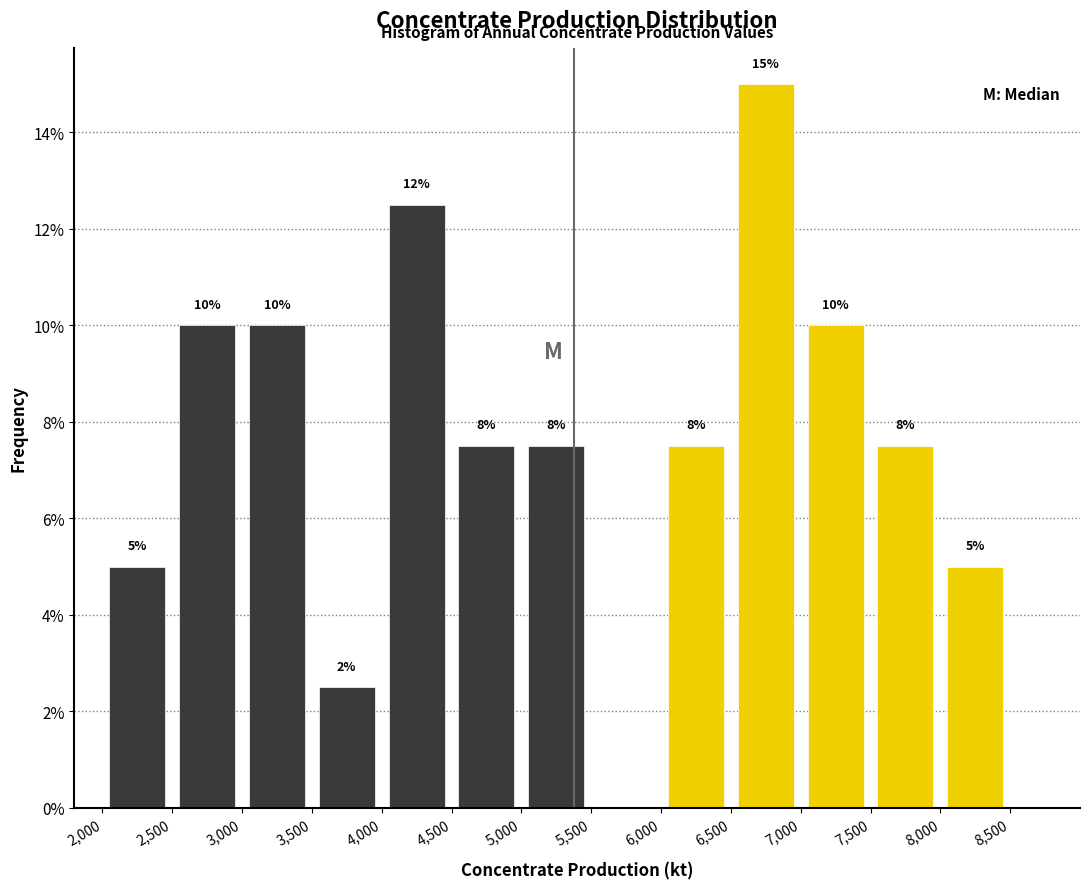

Over which range of the x-axis is the bar tallest?

6,500 to 7,000